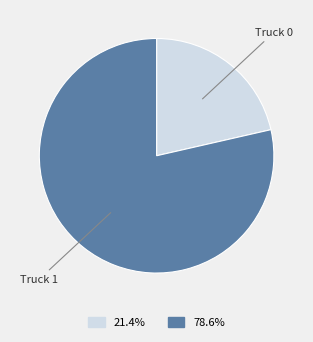

True or false: Truck 1 accounts for 79% of the total.

True